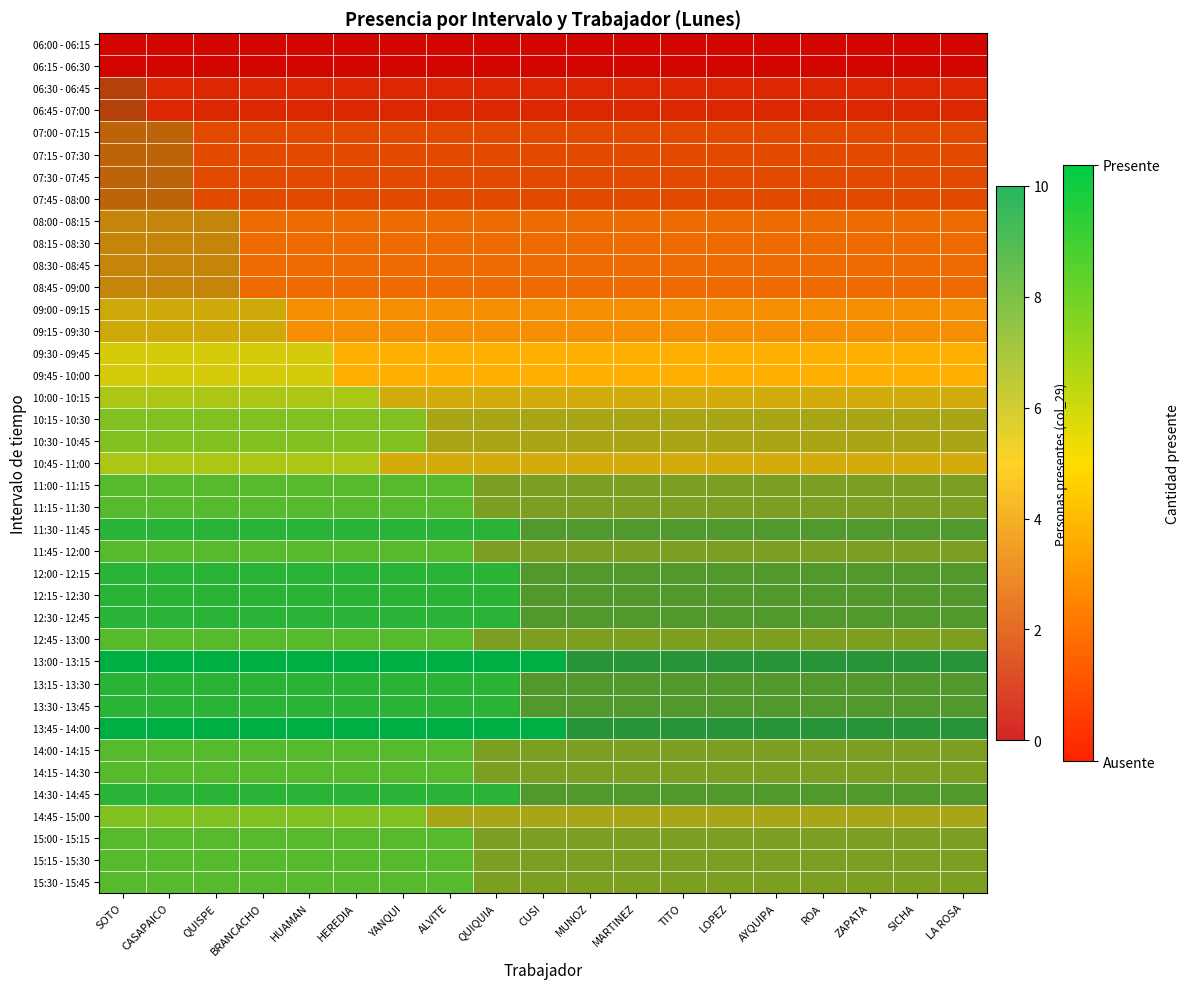

At how many categories does at least one series exceed 0?

19